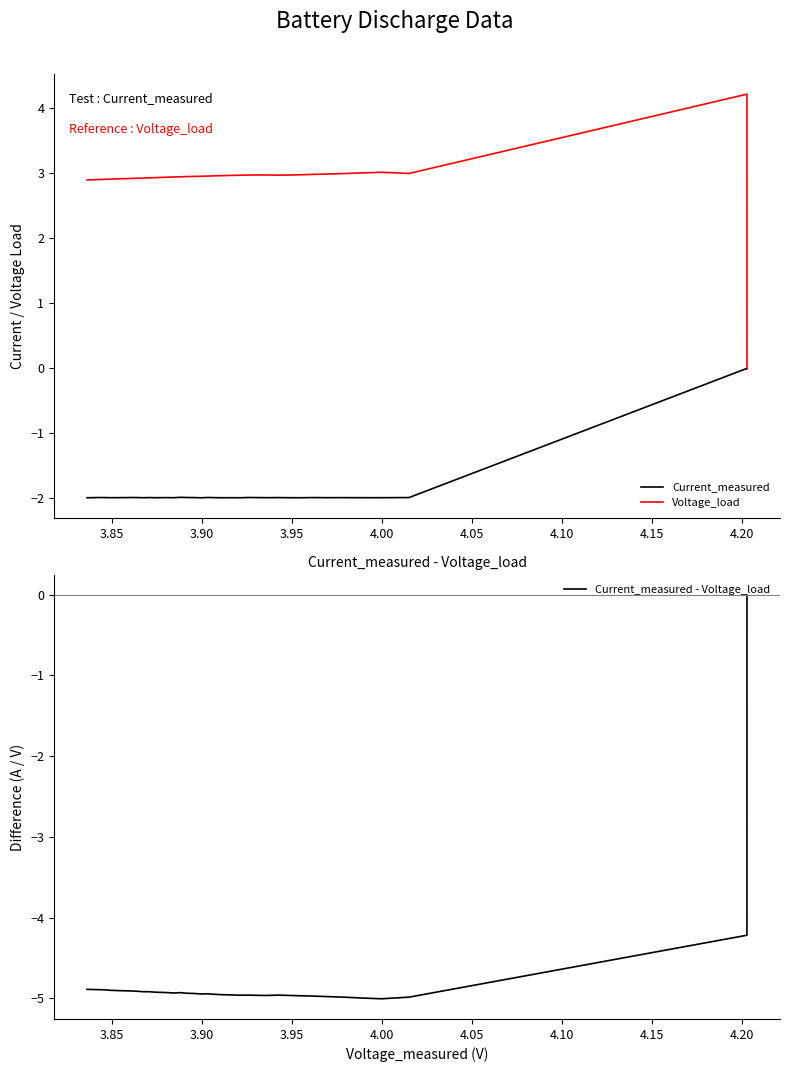

What is the minimum value for Current_measured?

-2.0